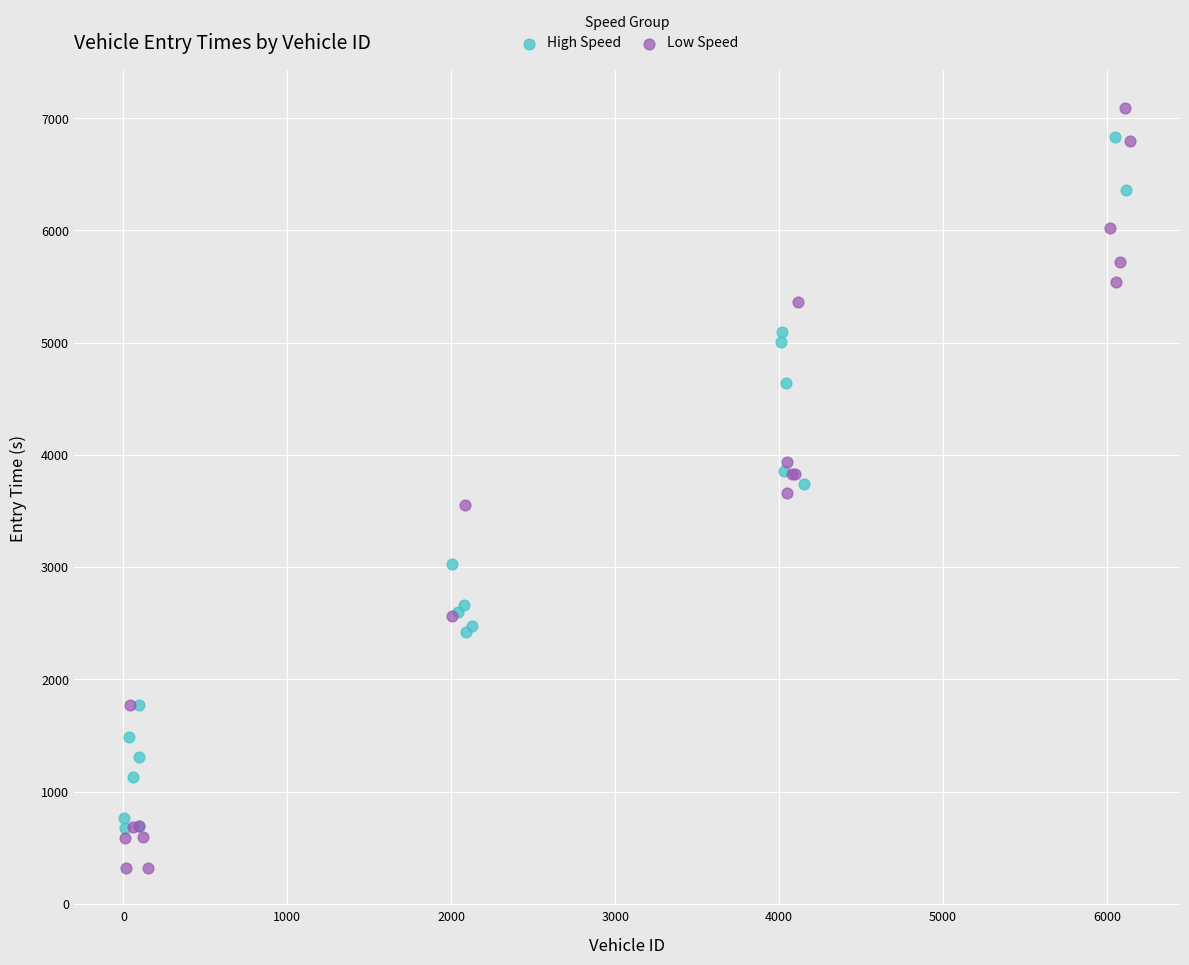

What are all the series names shown in the legend?

High Speed, Low Speed